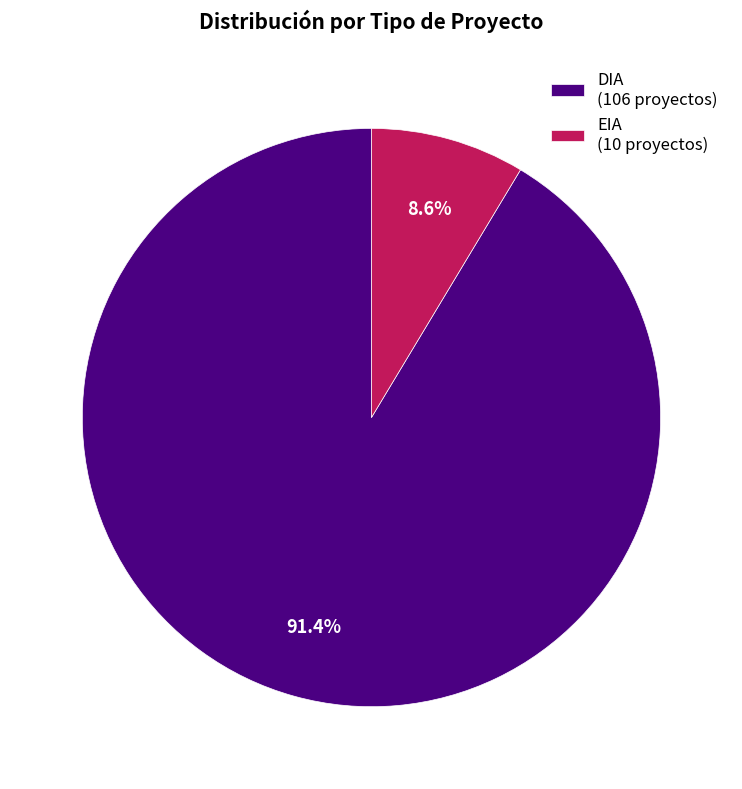

Is it true that DIA is 83% of the pie?

False